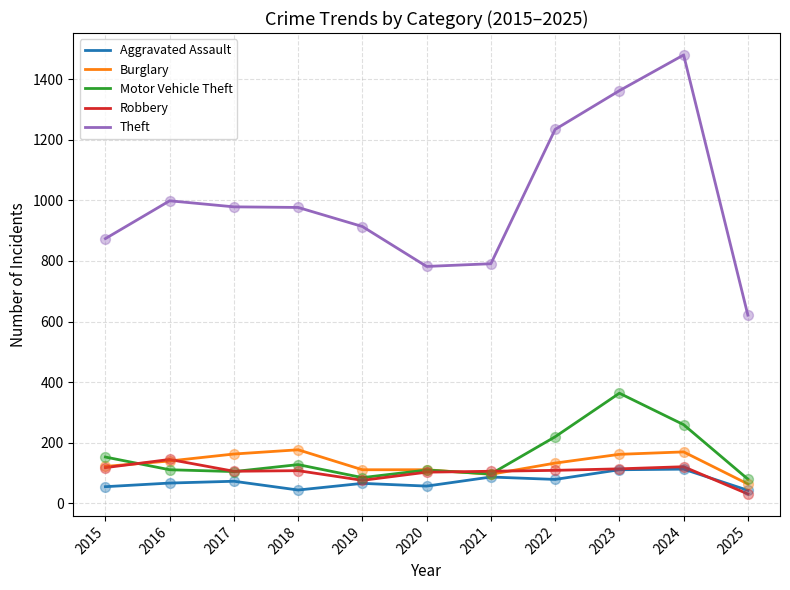

Which series has the largest total across all categories?

Theft